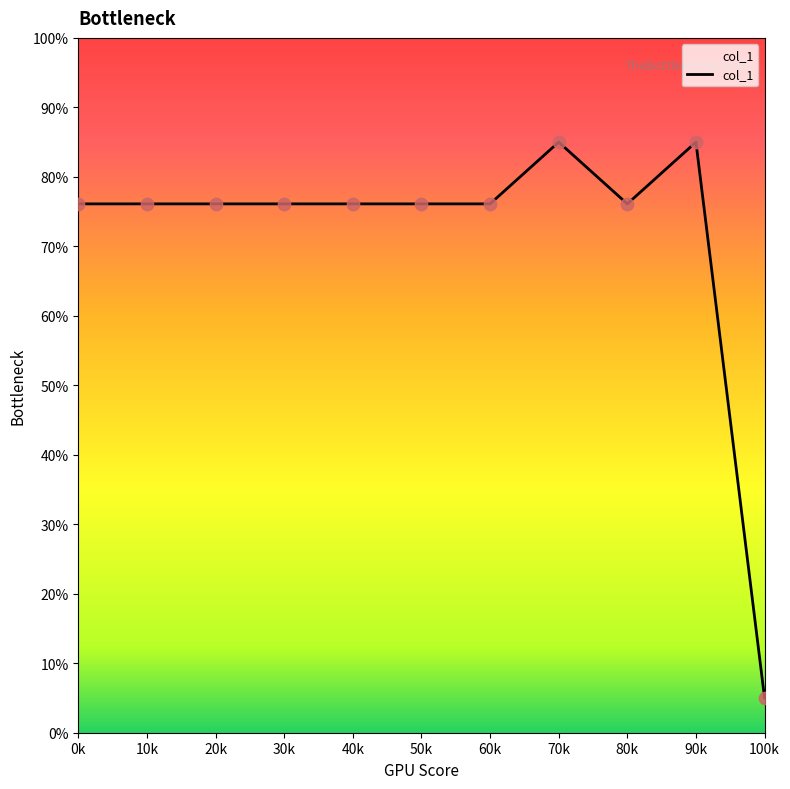

What is the ratio of the value at 60k to the value at 90k?

0.9